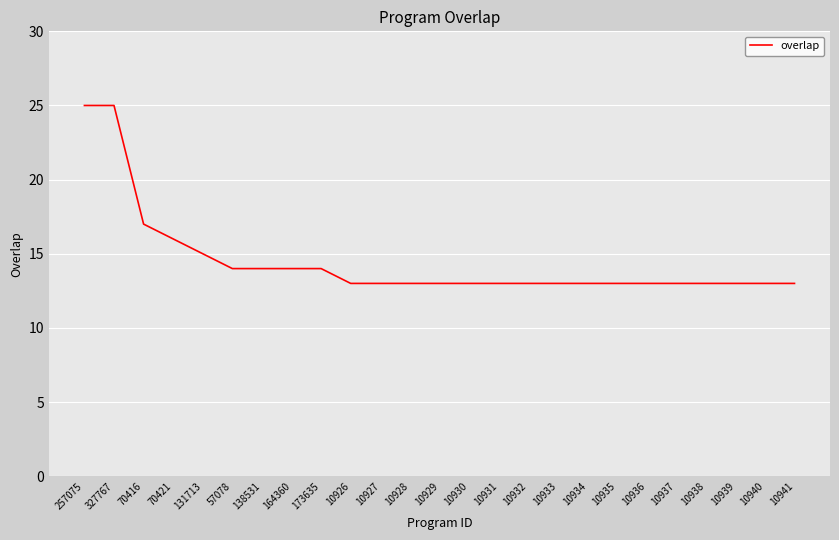

The value at 10936 is 13. True or false?

True